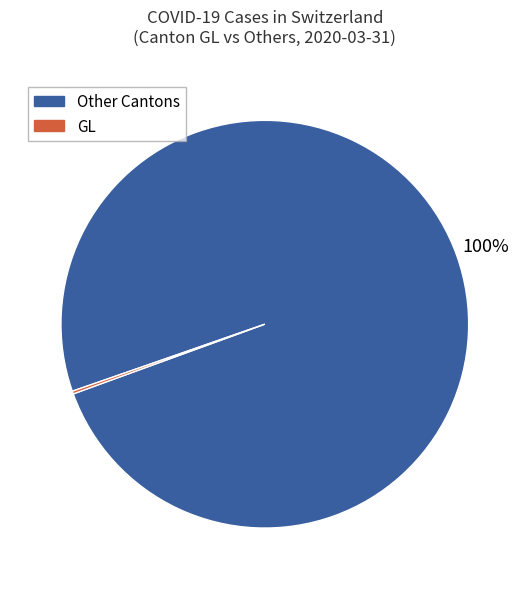

Does any single category account for the majority?

Yes